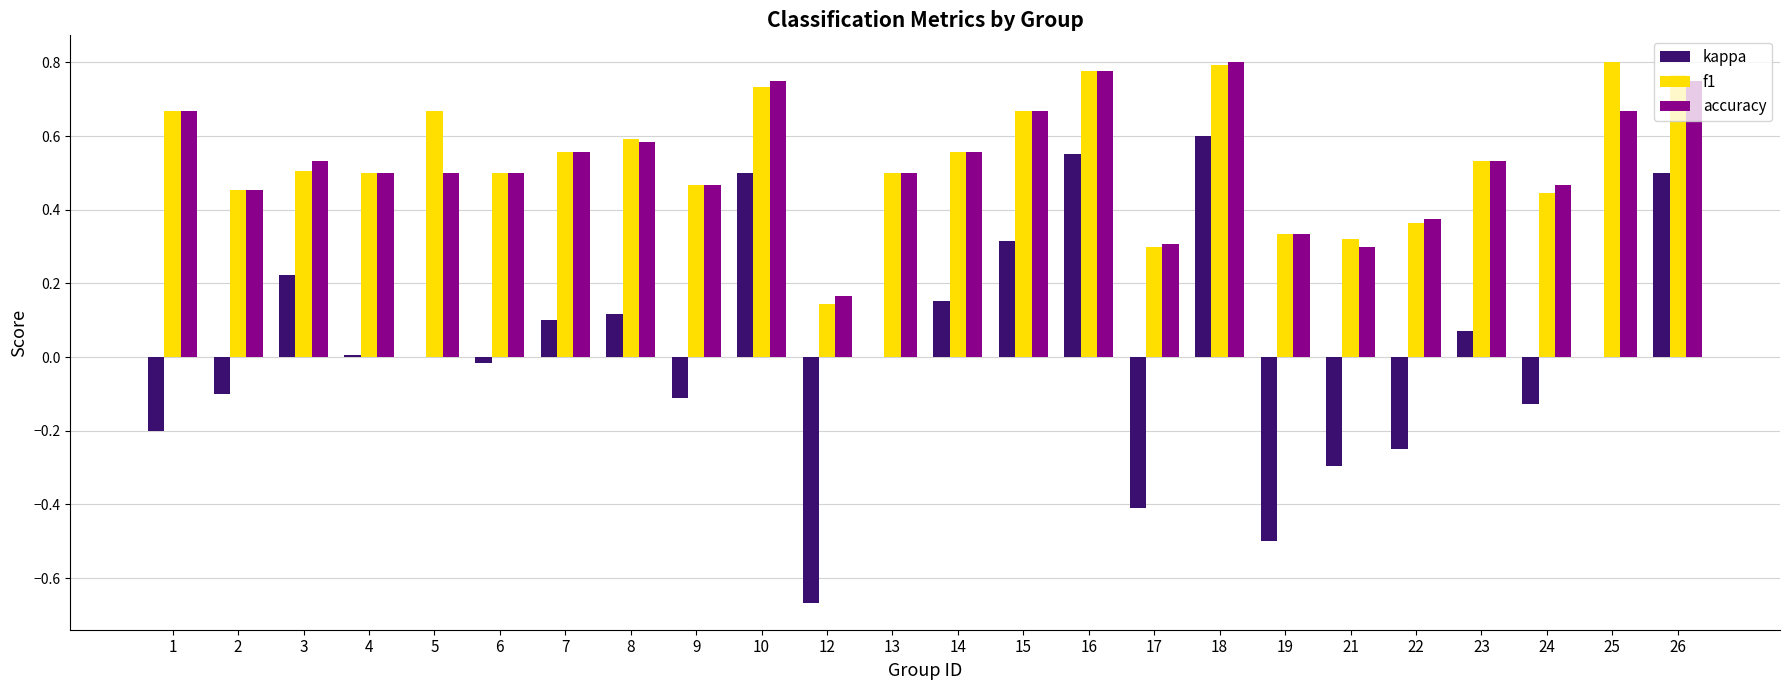

How many series are shown in this chart?

3